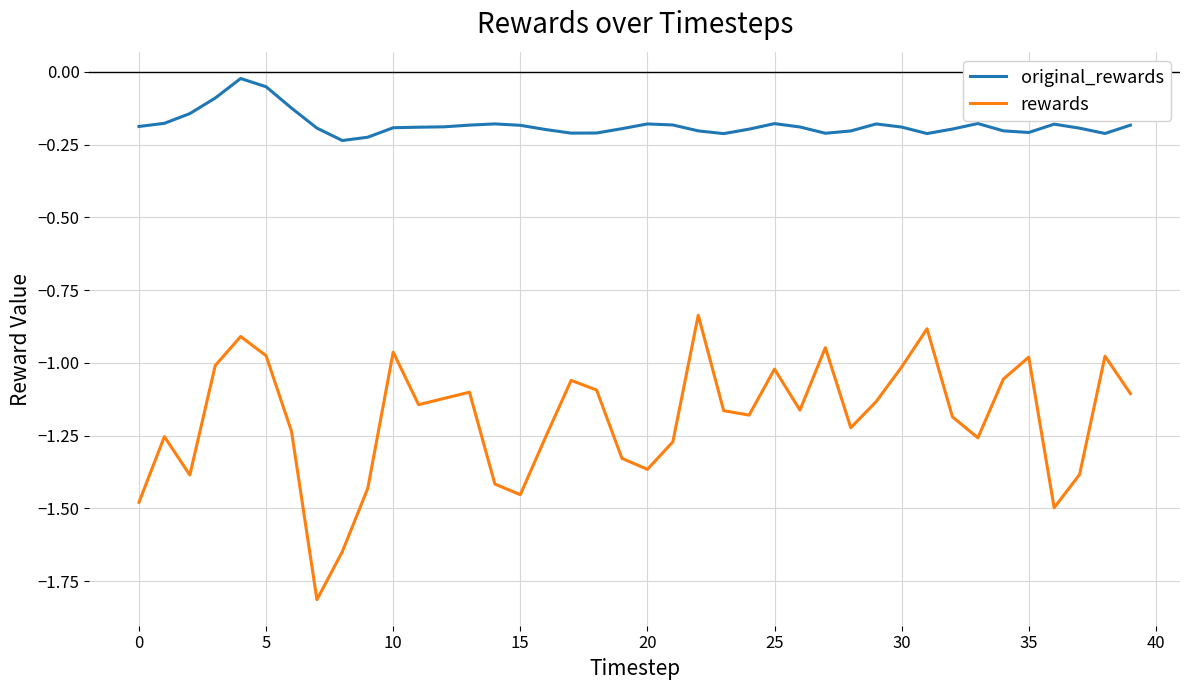

Which series has the widest spread of values?

rewards